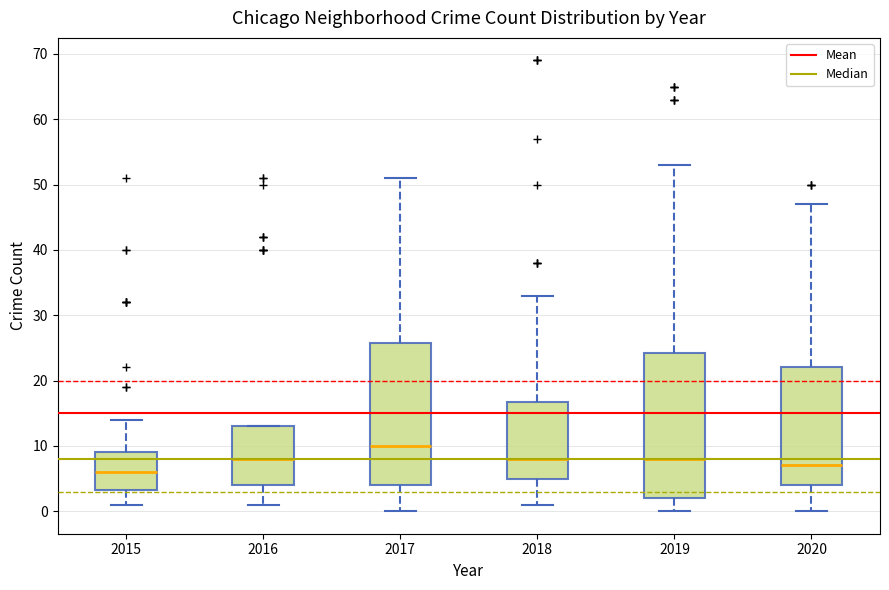

Where is the lower edge of the box at x = 2018 on the y-axis? The values are not printed on the chart, so give them approximately, as read against the axis.

5